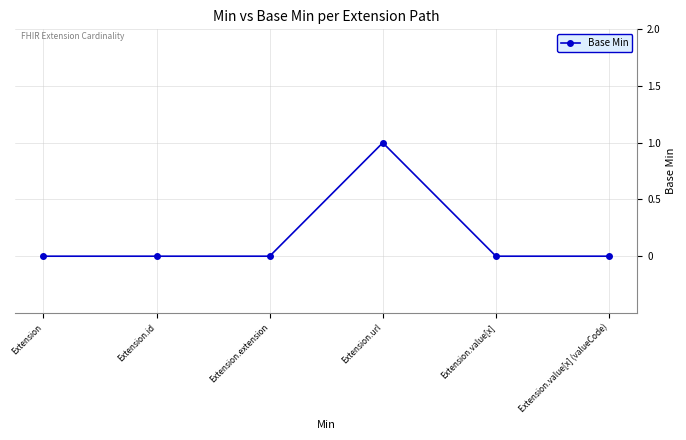

Which category has the highest value across all series?

Extension.url